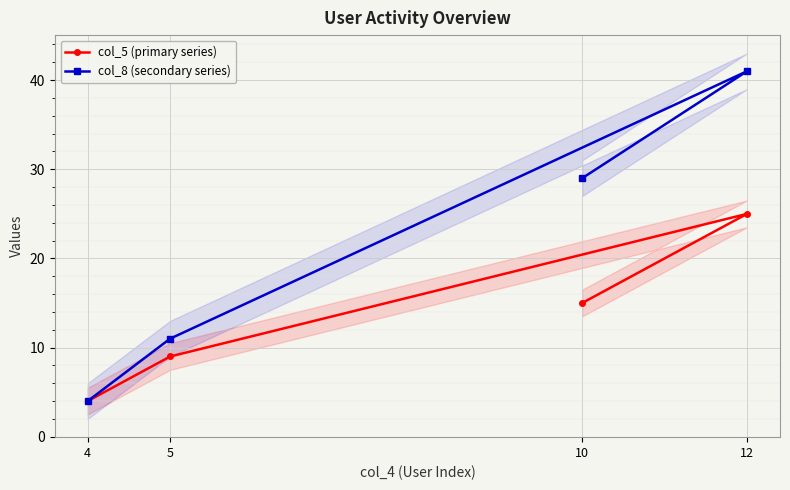

List the series in order of their overall mean, lowest first.

col_5 (primary series), col_8 (secondary series)